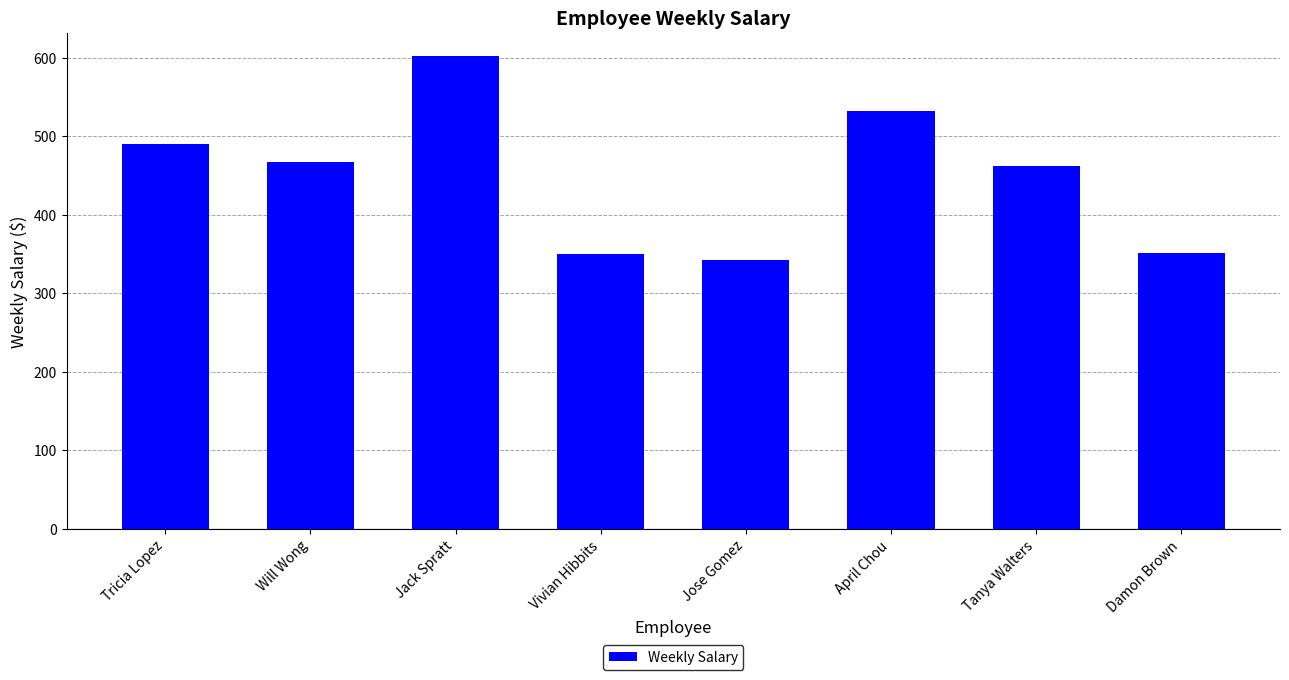

What position from the right is Tanya Walters?

2